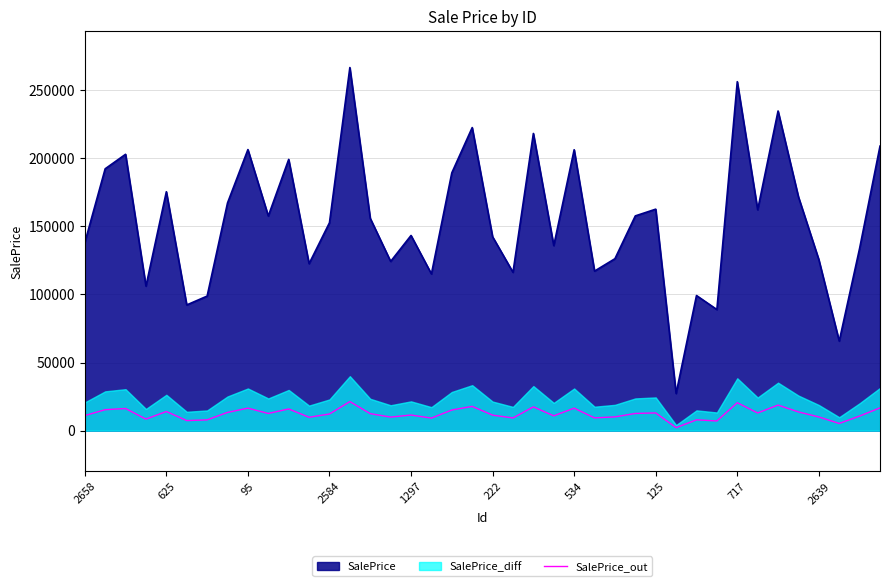

How many values are below 12467?

20